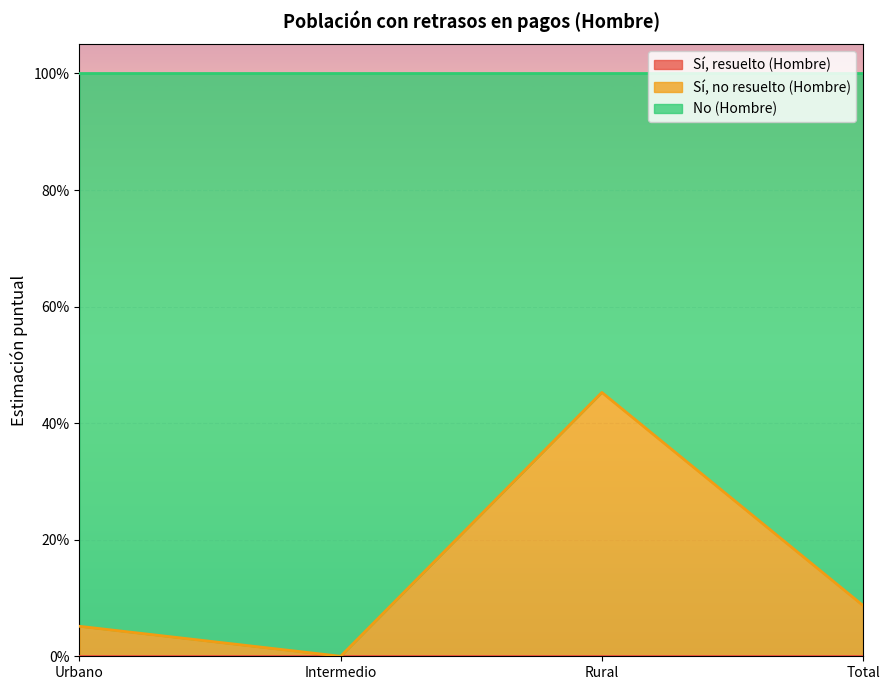

Which has a higher value, Urbano or Intermedio?

Urbano